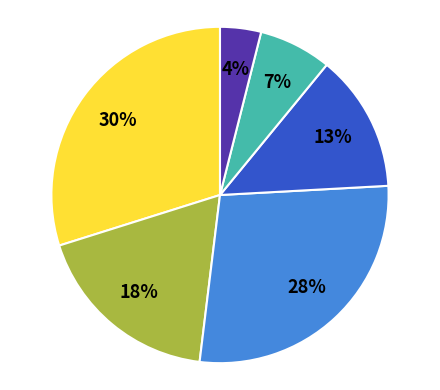

Count the number of slices in the pie.

6